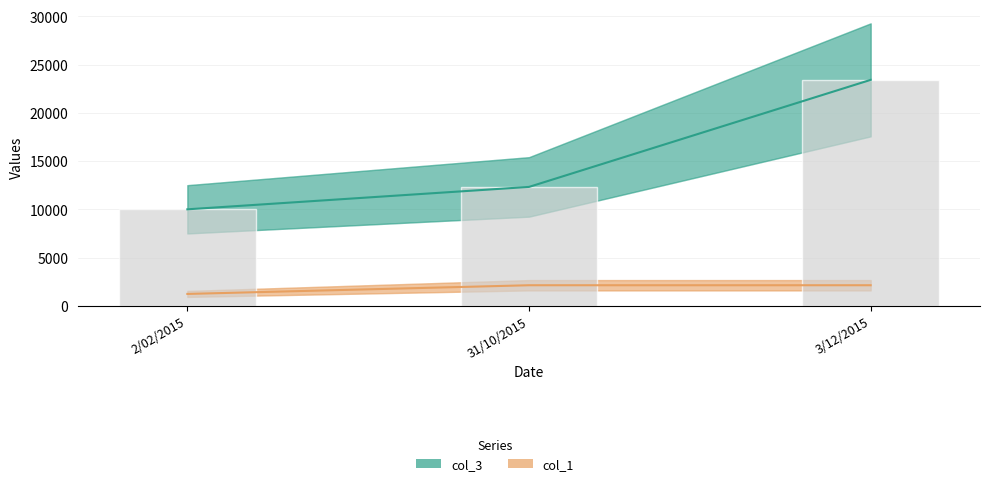

What is the sum of all values?

45732